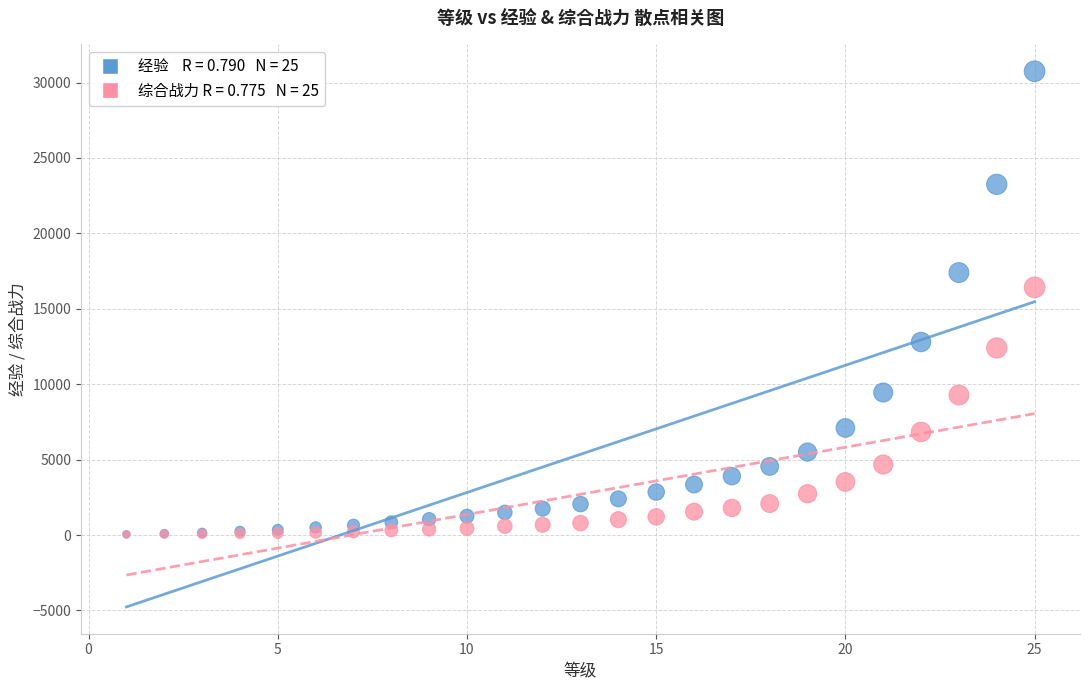

Across all series, what Y value is closest to 15396?

16421.2